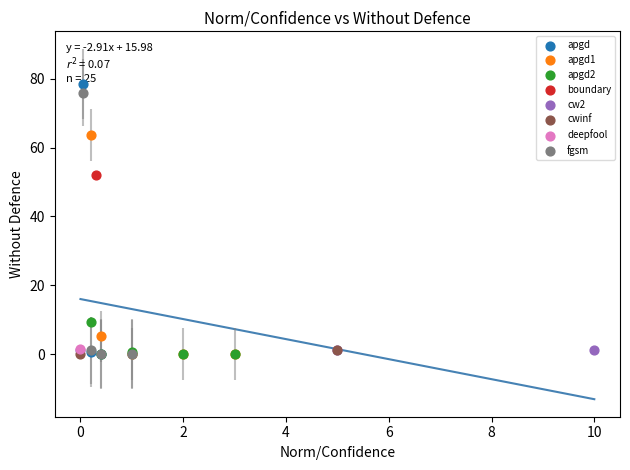

What are all the series names shown in the legend?

apgd, apgd1, apgd2, boundary, cw2, cwinf, deepfool, fgsm